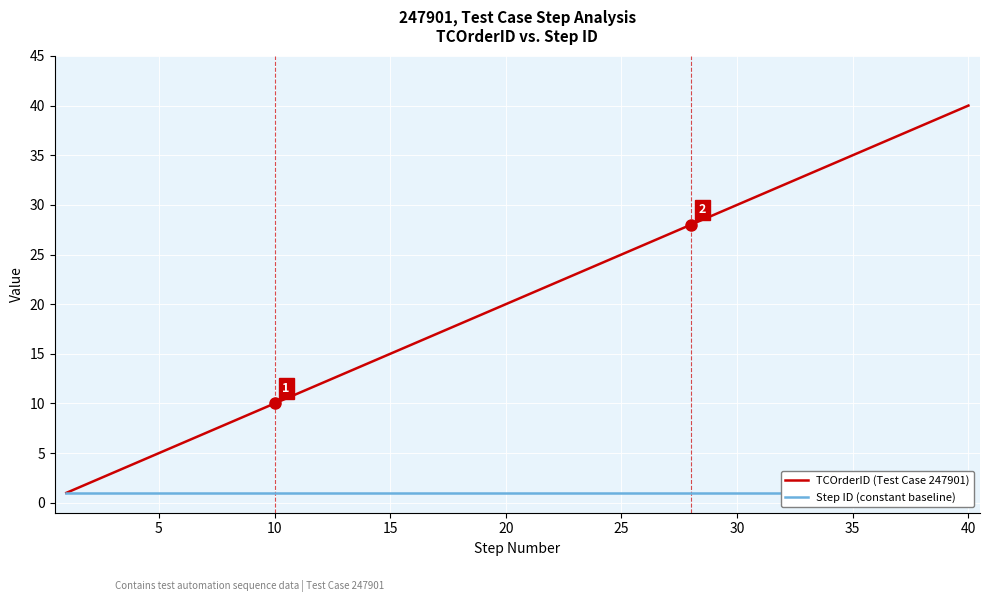

True or false: Step ID (constant baseline) has a value of 1 at 38.

False